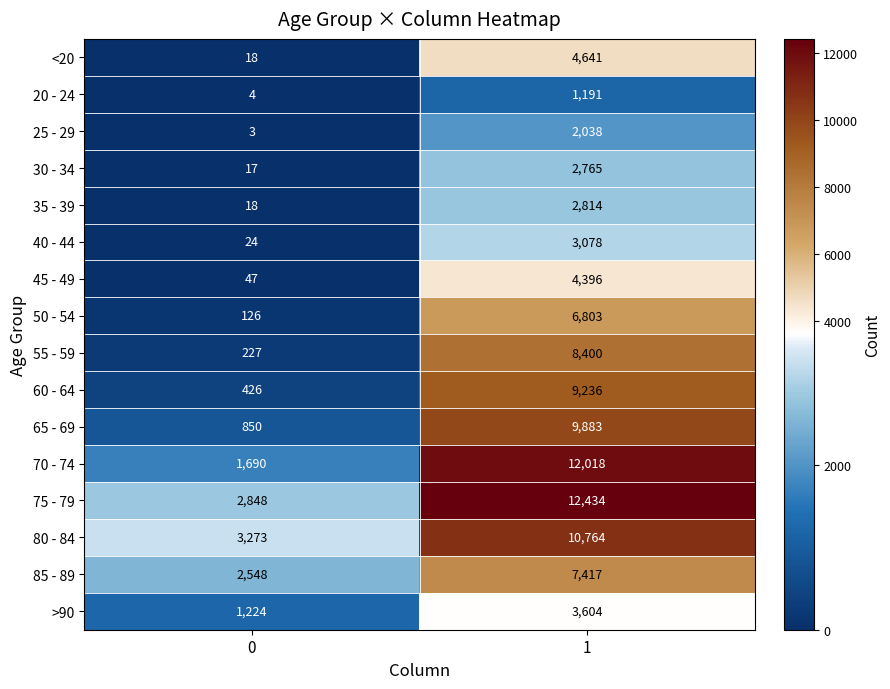

What is the sum of the 50 - 54 values at 1 and 0?

6929